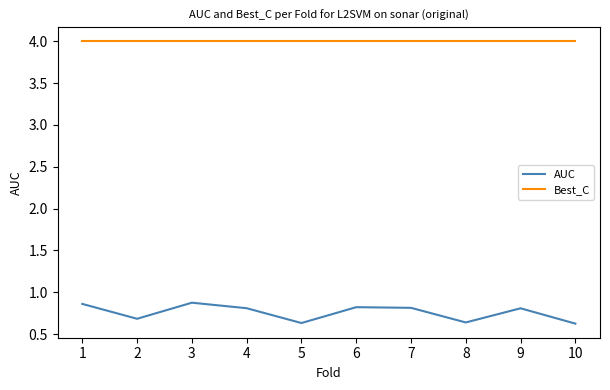

True or false: Best_C and AUC intersect in this chart.

False